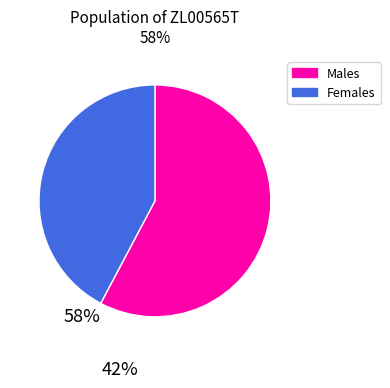

What is the ratio of the value at Females to the value at Males?

0.7